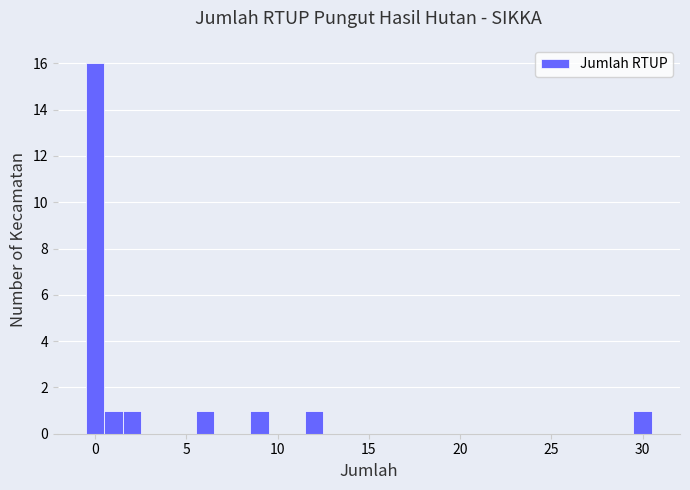

Around what value on the x-axis is the tallest bar? Give the approximate position of its centre, as read against the axis.

0.0